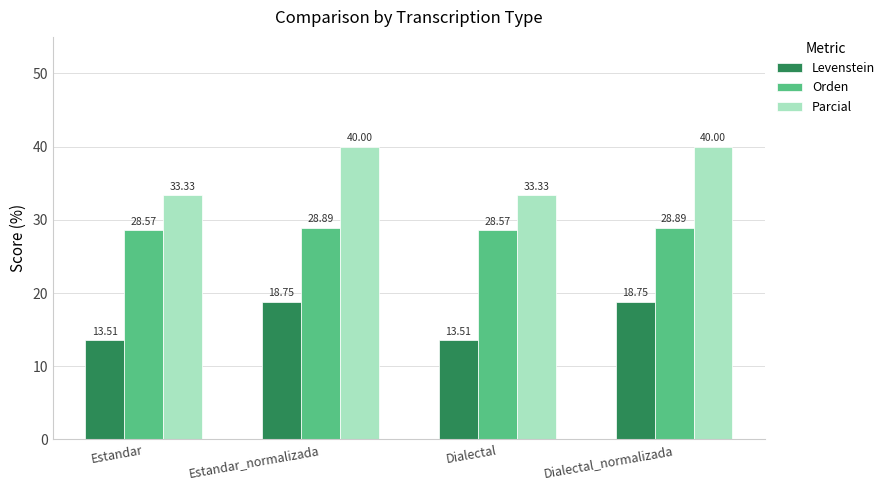

Is it true that Parcial equals 62.6 at Estandar_normalizada?

False